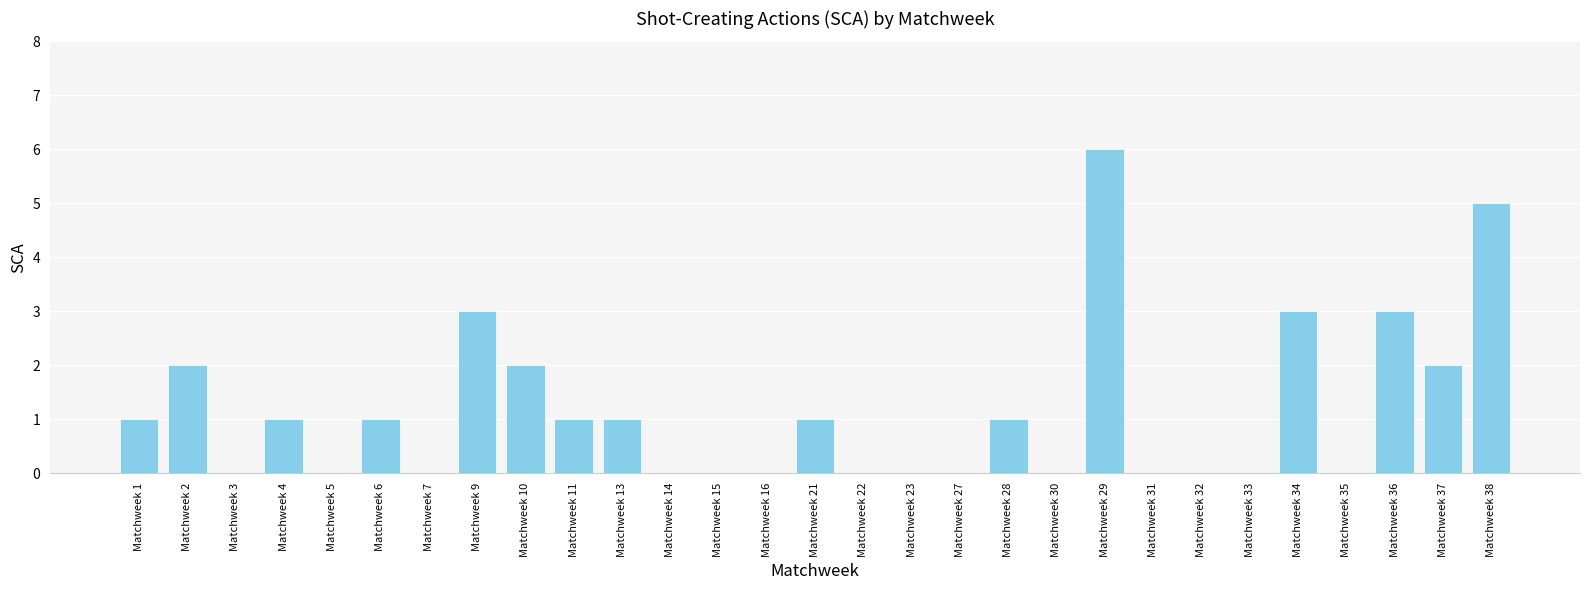

The value at Matchweek 5 is 0. True or false?

True